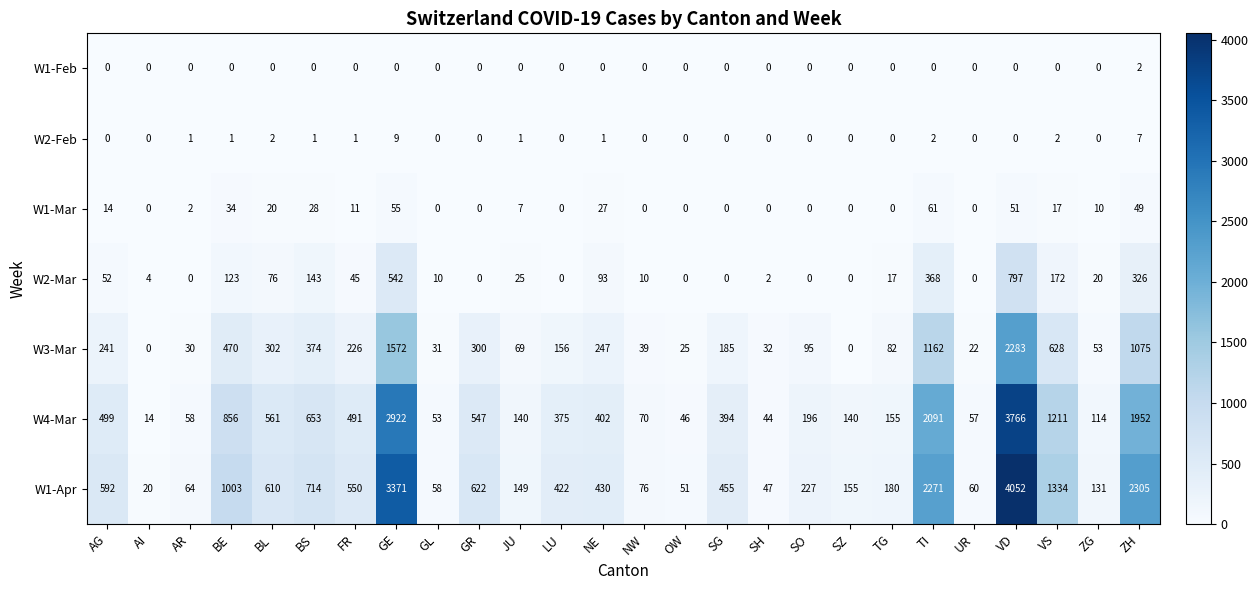

Which series has the widest spread of values?

W1-Apr